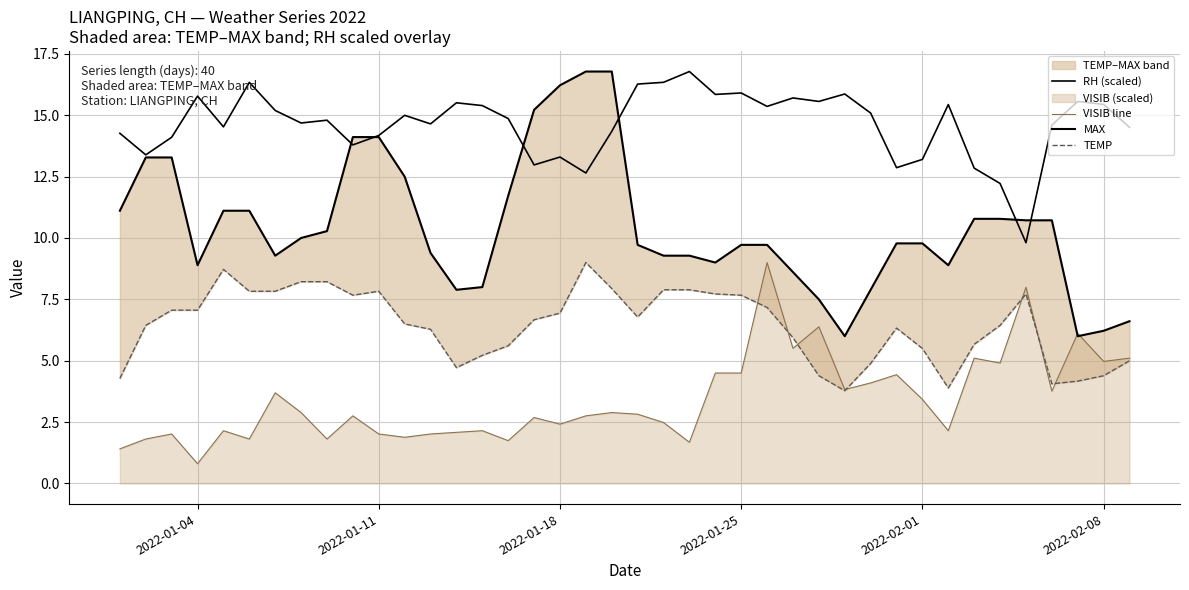

The MAX series shows 22.9 at 2022-01-18. True or false?

False